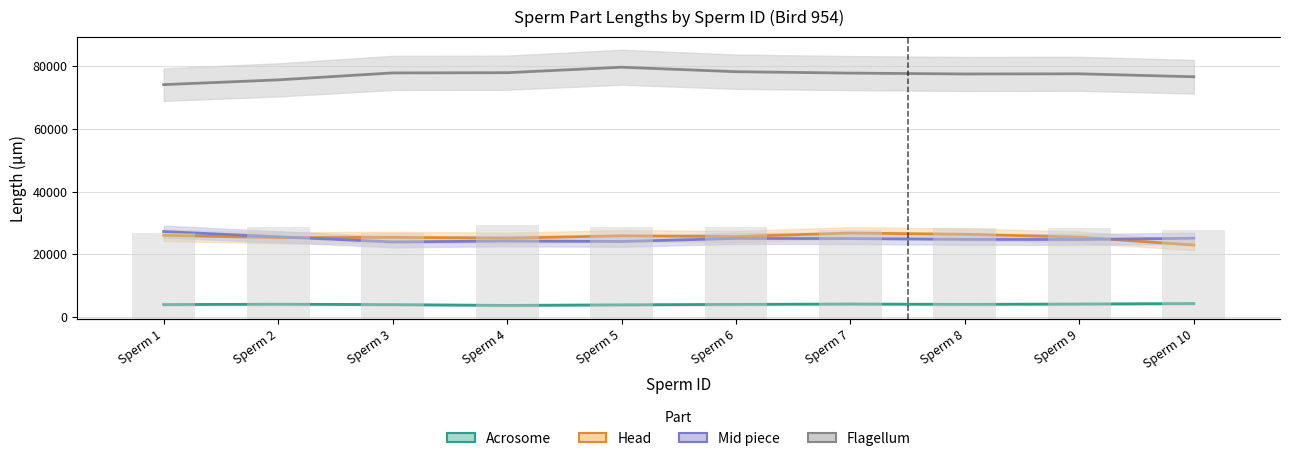

What are all the series names shown in the legend?

Acrosome, Head, Mid piece, Flagellum